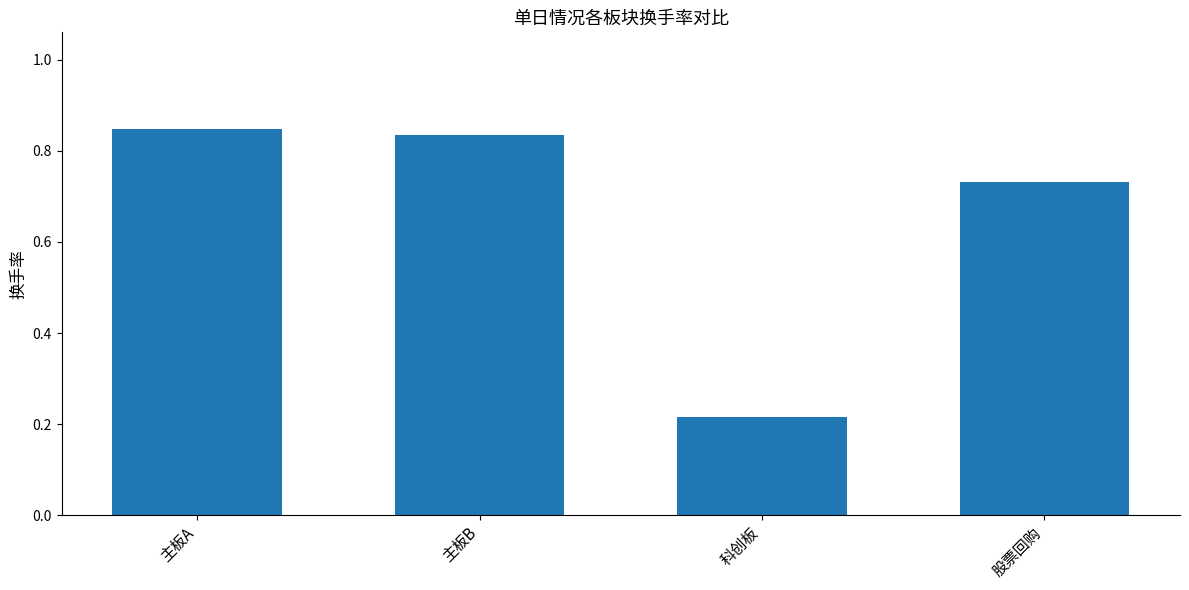

Rank the categories by value from highest to lowest.

主板A, 主板B, 股票回购, 科创板